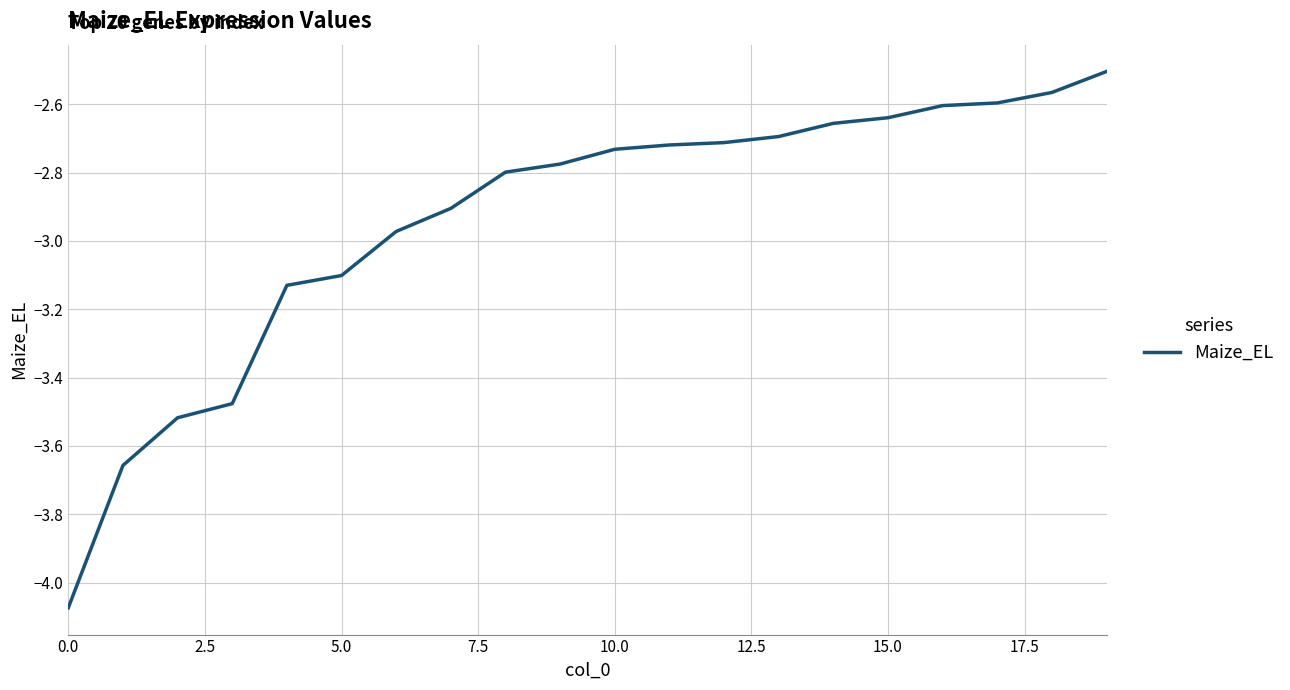

What is the difference between the maximum and minimum values?

1.6